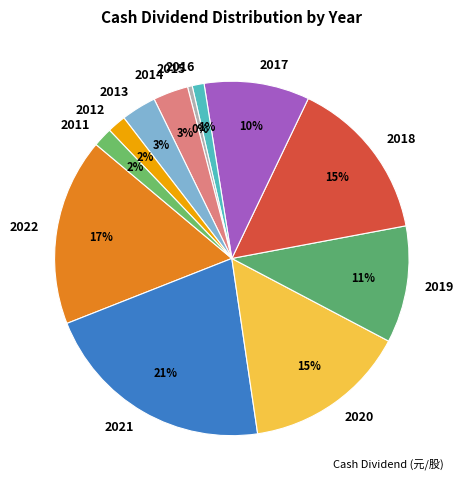

Combined, do 2013 and 2016 account for over 50%?

No